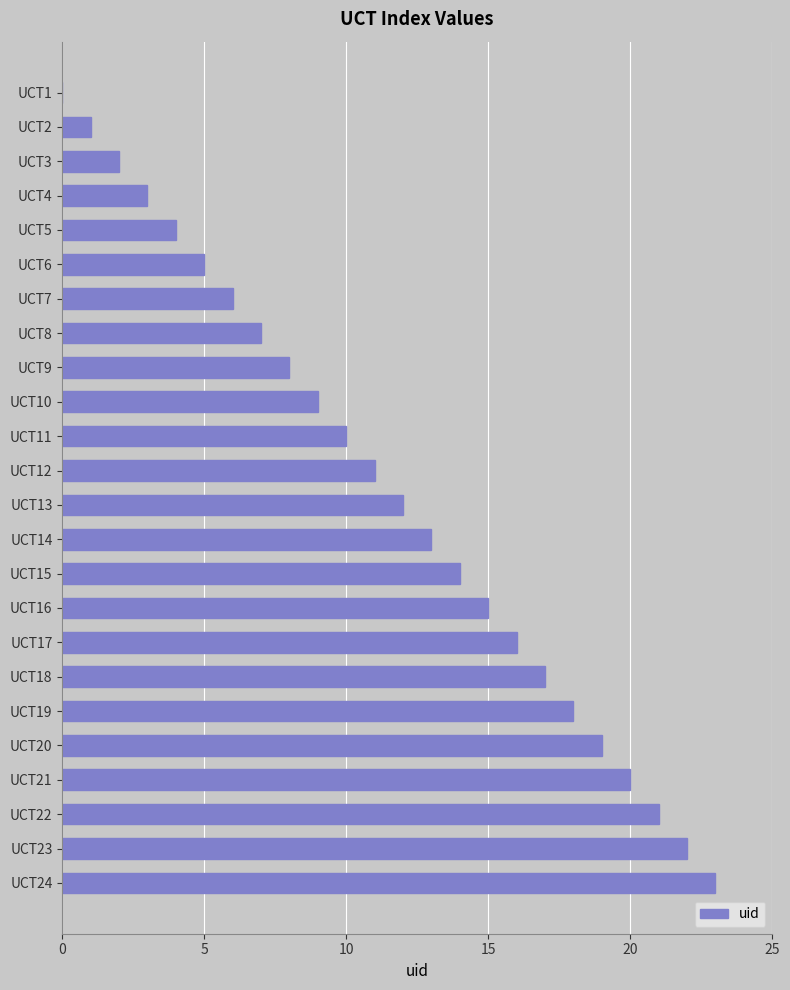

What is the change in value from UCT23 to UCT24?

+1